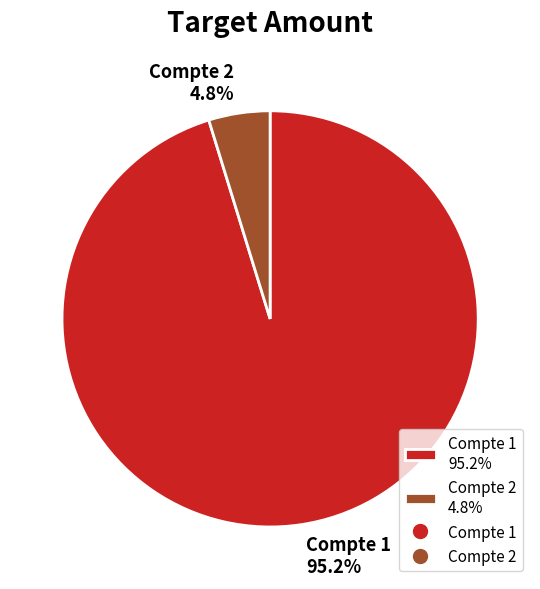

Which category has the biggest portion of the pie?

Compte 1